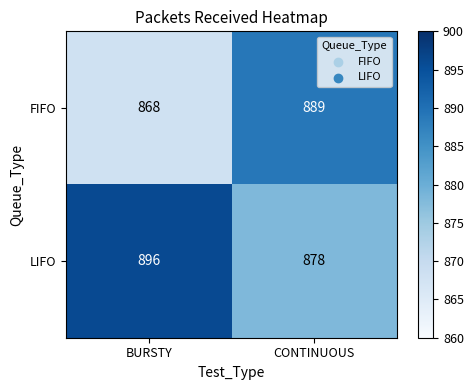

What is the greatest value displayed?

896